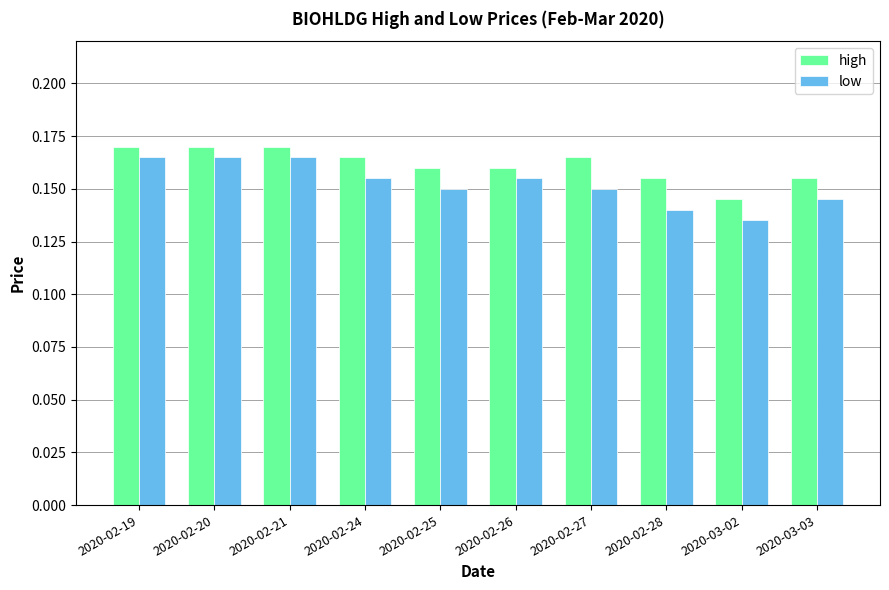

The high series shows 0.3 at 2020-03-03. True or false?

False